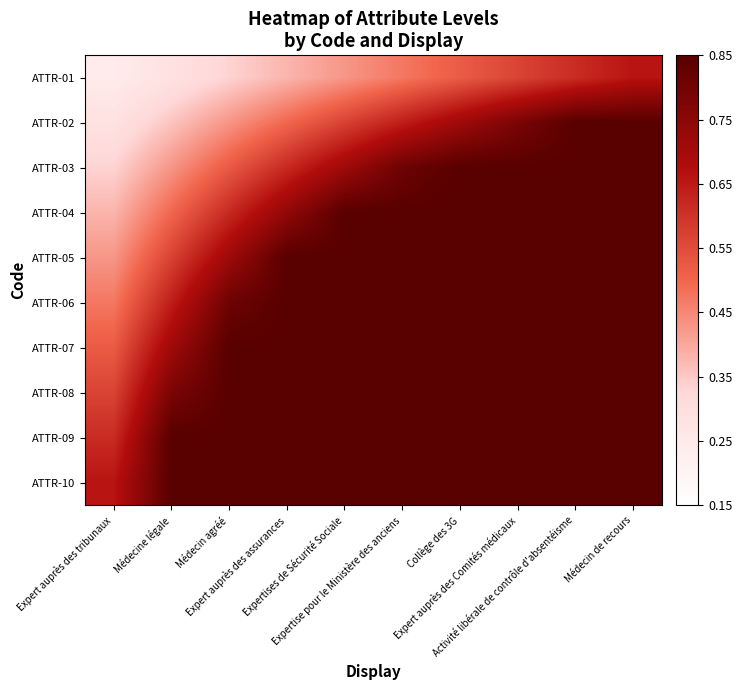

Reading left to right, transcribe all the data shown in this chart.

ATTR-01: Expert auprès des tribunaux=0.2	Médecine légale=0.3	Médecin agréé=0.3	Expert auprès des assurances=0.4	Expertises de Sécurité Sociale=0.4	Expertise pour le Ministère des anciens=0.5	Collège des 3G=0.5	Expert auprès des Comités médicaux=0.6	Activité libérale de contrôle d'absentéisme=0.6	Médecin de recours=0.7
ATTR-02: Expert auprès des tribunaux=0.3	Médecine légale=0.4	Médecin agréé=0.4	Expert auprès des assurances=0.5	Expertises de Sécurité Sociale=0.6	Expertise pour le Ministère des anciens=0.6	Collège des 3G=0.7	Expert auprès des Comités médicaux=0.8	Activité libérale de contrôle d'absentéisme=0.8	Médecin de recours=0.8
ATTR-03: Expert auprès des tribunaux=0.3	Médecine légale=0.4	Médecin agréé=0.5	Expert auprès des assurances=0.6	Expertises de Sécurité Sociale=0.7	Expertise pour le Ministère des anciens=0.8	Collège des 3G=0.8	Expert auprès des Comités médicaux=0.8	Activité libérale de contrôle d'absentéisme=0.8	Médecin de recours=0.8
ATTR-04: Expert auprès des tribunaux=0.4	Médecine légale=0.5	Médecin agréé=0.6	Expert auprès des assurances=0.7	Expertises de Sécurité Sociale=0.8	Expertise pour le Ministère des anciens=0.8	Collège des 3G=0.8	Expert auprès des Comités médicaux=0.8	Activité libérale de contrôle d'absentéisme=0.8	Médecin de recours=0.8
ATTR-05: Expert auprès des tribunaux=0.4	Médecine légale=0.6	Médecin agréé=0.7	Expert auprès des assurances=0.8	Expertises de Sécurité Sociale=0.8	Expertise pour le Ministère des anciens=0.8	Collège des 3G=0.8	Expert auprès des Comités médicaux=0.8	Activité libérale de contrôle d'absentéisme=0.8	Médecin de recours=0.8
ATTR-06: Expert auprès des tribunaux=0.5	Médecine légale=0.6	Médecin agréé=0.8	Expert auprès des assurances=0.8	Expertises de Sécurité Sociale=0.8	Expertise pour le Ministère des anciens=0.8	Collège des 3G=0.8	Expert auprès des Comités médicaux=0.8	Activité libérale de contrôle d'absentéisme=0.8	Médecin de recours=0.8
ATTR-07: Expert auprès des tribunaux=0.5	Médecine légale=0.7	Médecin agréé=0.8	Expert auprès des assurances=0.8	Expertises de Sécurité Sociale=0.8	Expertise pour le Ministère des anciens=0.8	Collège des 3G=0.8	Expert auprès des Comités médicaux=0.8	Activité libérale de contrôle d'absentéisme=0.8	Médecin de recours=0.8
ATTR-08: Expert auprès des tribunaux=0.6	Médecine légale=0.8	Médecin agréé=0.8	Expert auprès des assurances=0.8	Expertises de Sécurité Sociale=0.8	Expertise pour le Ministère des anciens=0.8	Collège des 3G=0.8	Expert auprès des Comités médicaux=0.8	Activité libérale de contrôle d'absentéisme=0.8	Médecin de recours=0.8
ATTR-09: Expert auprès des tribunaux=0.6	Médecine légale=0.8	Médecin agréé=0.8	Expert auprès des assurances=0.8	Expertises de Sécurité Sociale=0.8	Expertise pour le Ministère des anciens=0.8	Collège des 3G=0.8	Expert auprès des Comités médicaux=0.8	Activité libérale de contrôle d'absentéisme=0.8	Médecin de recours=0.8
ATTR-10: Expert auprès des tribunaux=0.7	Médecine légale=0.8	Médecin agréé=0.8	Expert auprès des assurances=0.8	Expertises de Sécurité Sociale=0.8	Expertise pour le Ministère des anciens=0.8	Collège des 3G=0.8	Expert auprès des Comités médicaux=0.8	Activité libérale de contrôle d'absentéisme=0.8	Médecin de recours=0.8